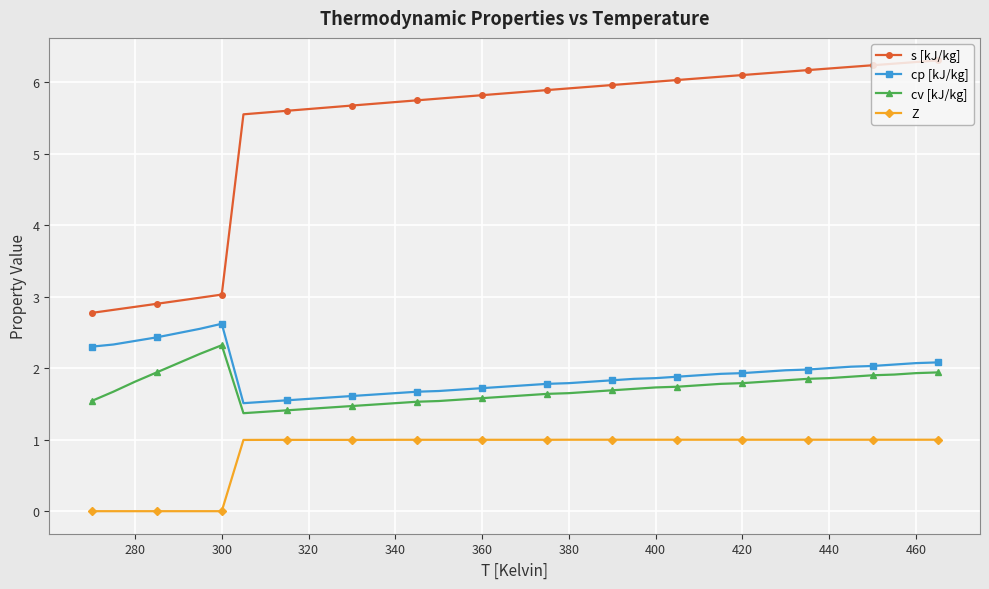

True or false: cp [kJ/kg] and Z intersect in this chart.

False